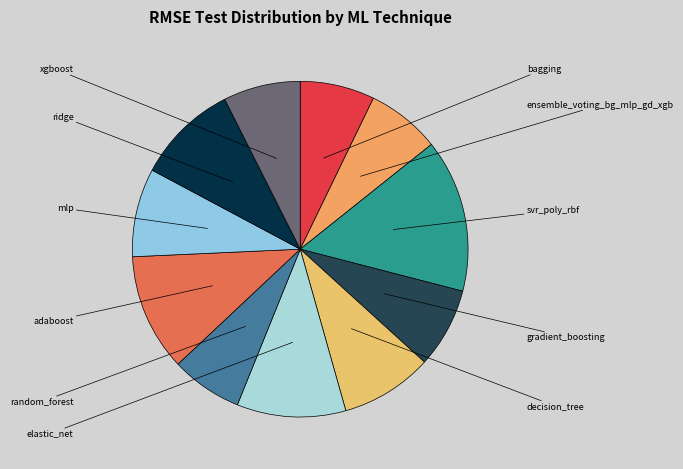

How many slices are in this pie chart?

11